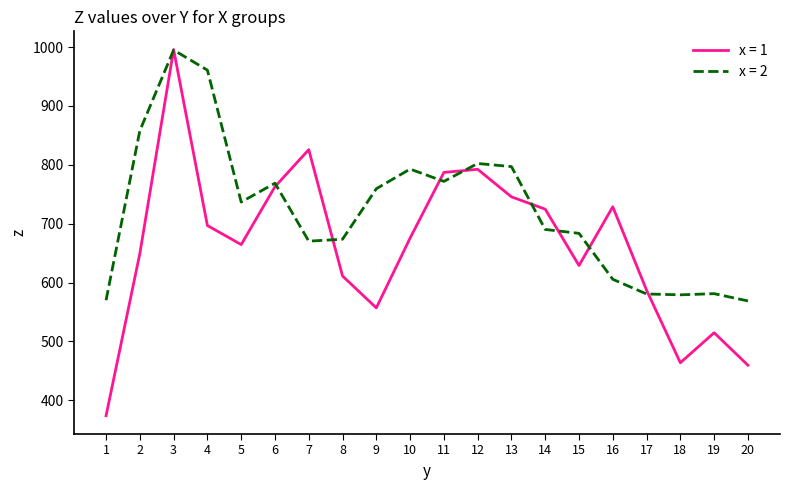

The value of x = 2 at 11 is 182.3. True or false?

False